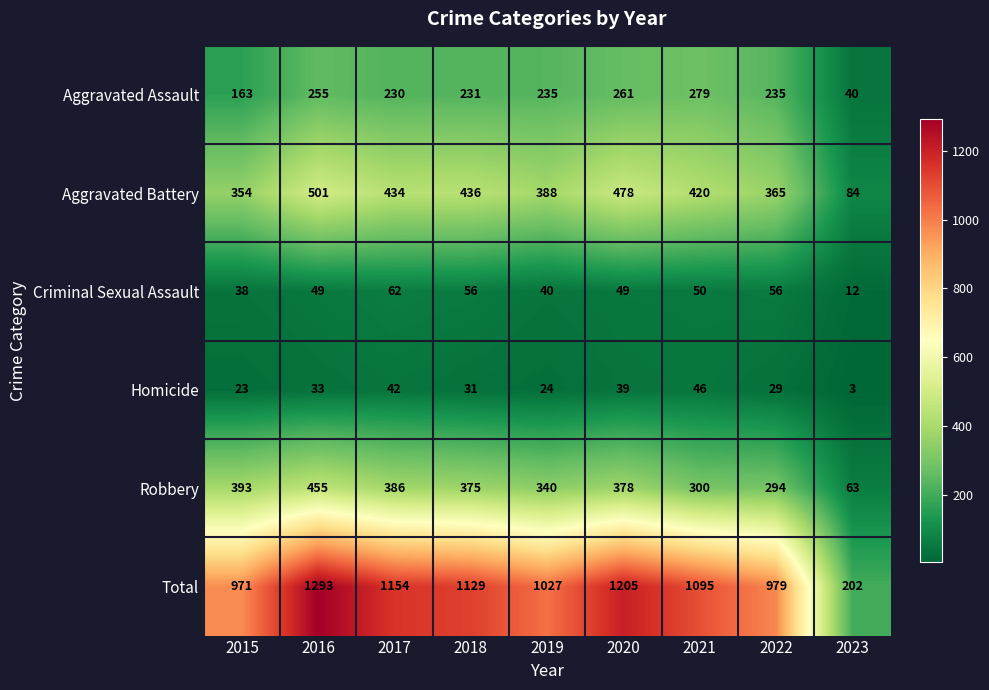

What is the difference between the second highest and minimum values in the Robbery series?

330